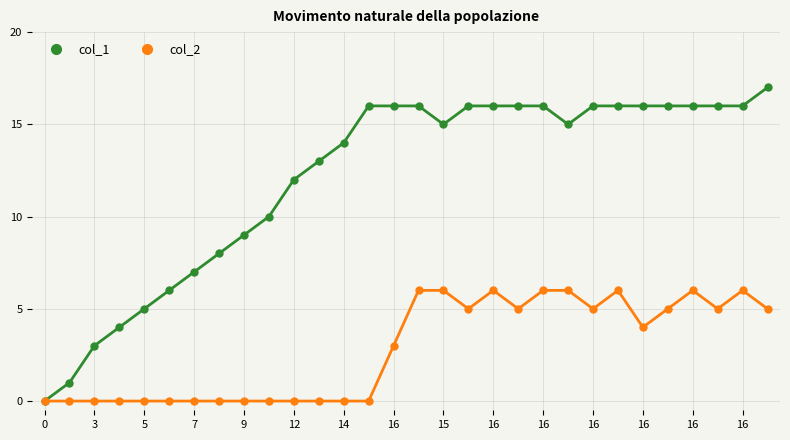

What are all the series names shown in the legend?

col_1, col_2